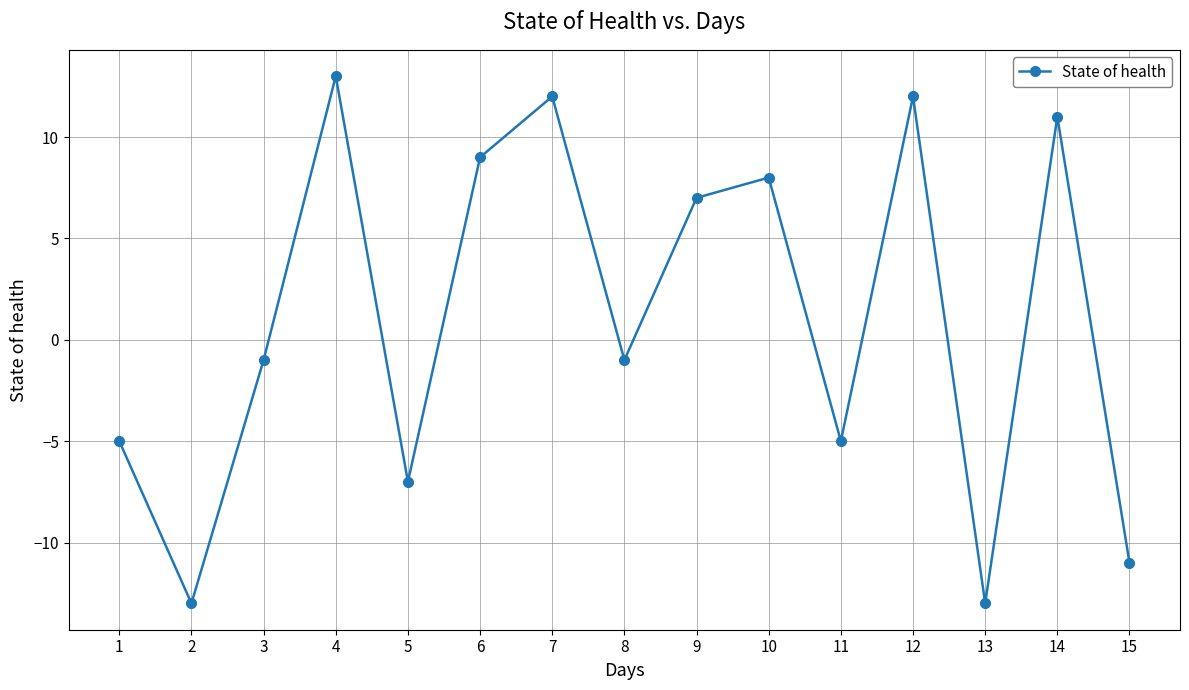

What is the sum of all values?

16